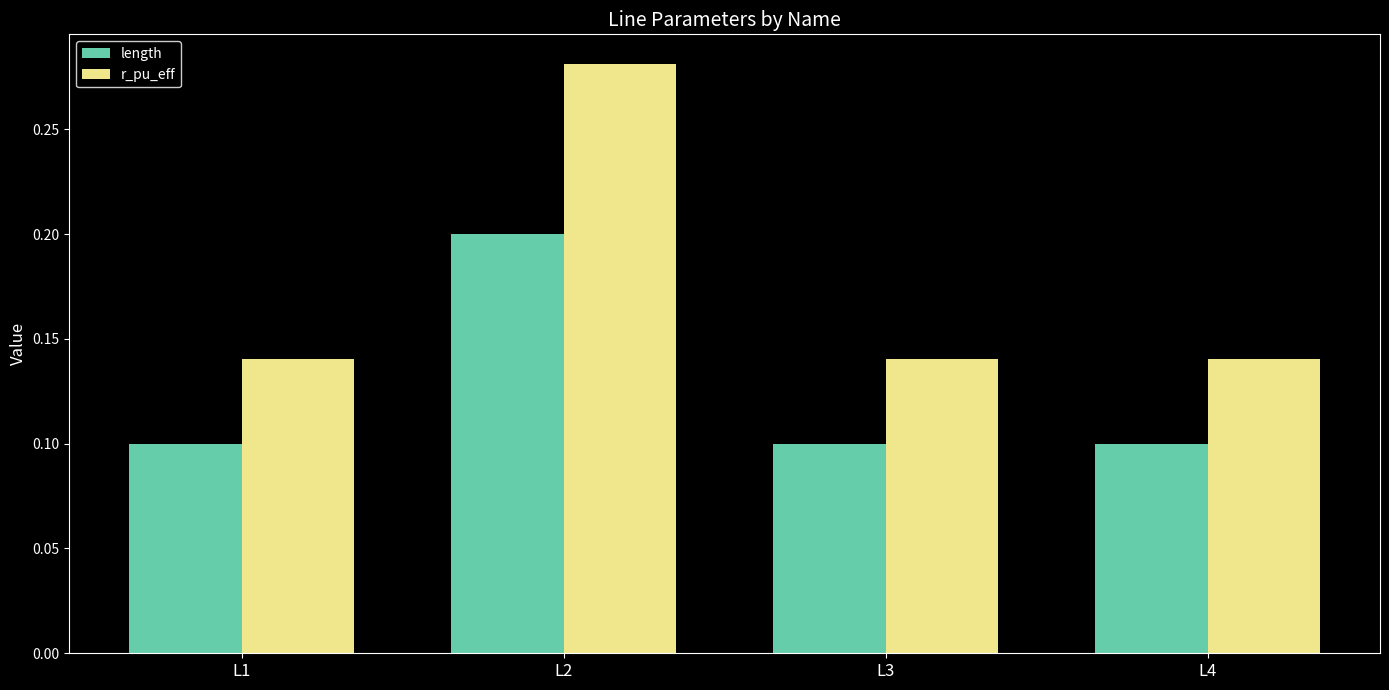

Which series has the largest range (max minus min)?

r_pu_eff